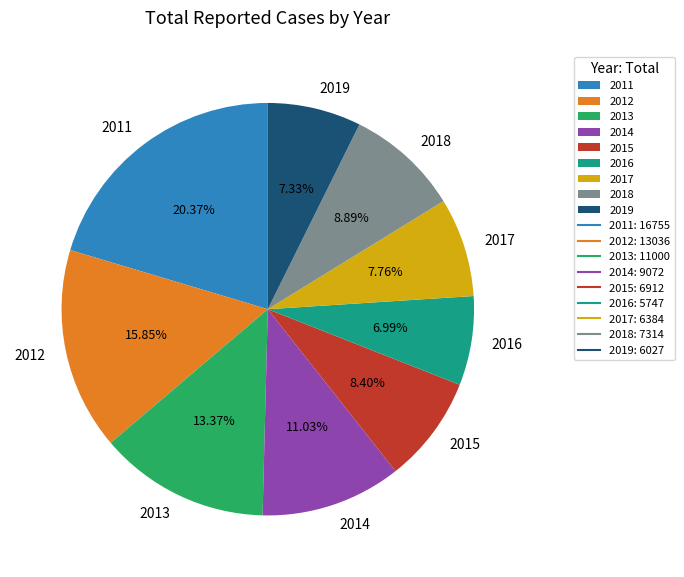

Is there any slice that represents more than half of the pie?

No